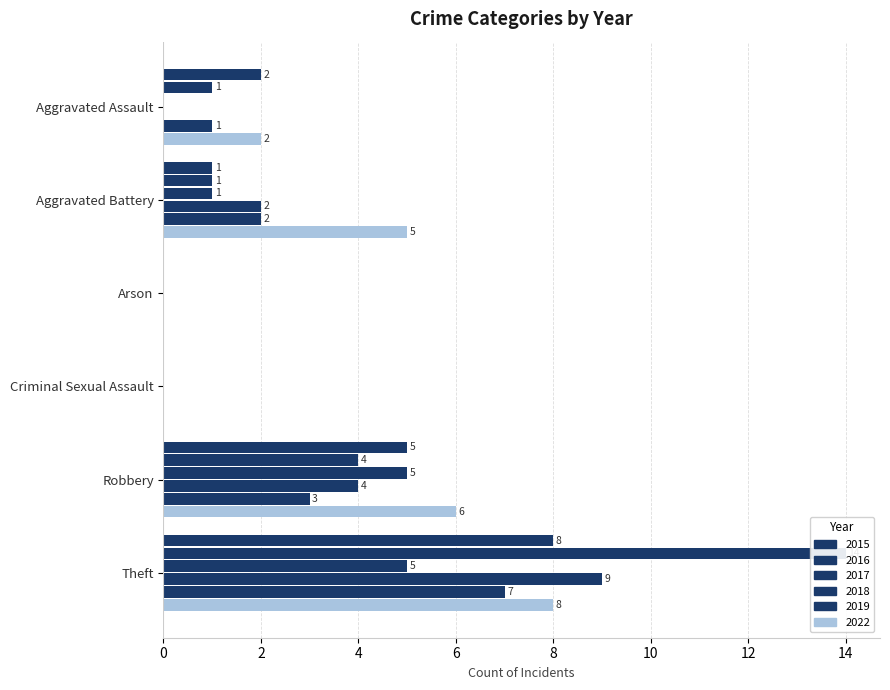

Which series has the widest spread of values?

2016